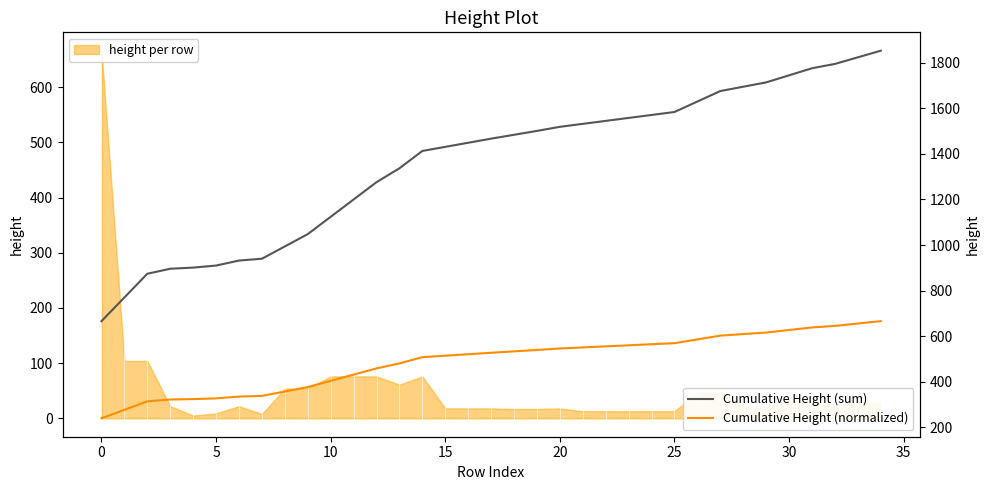

What is the label of the 20th point from the right?

15